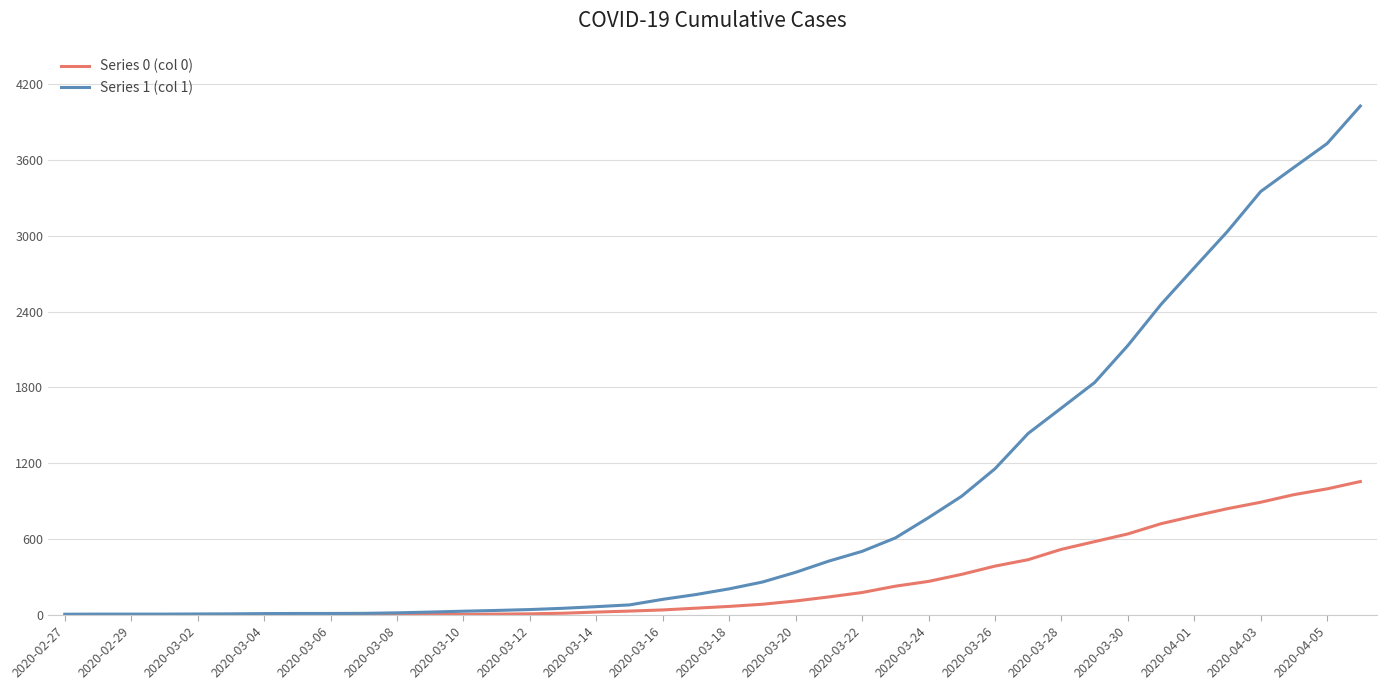

Which series has the widest spread of values?

Series 1 (col 1)